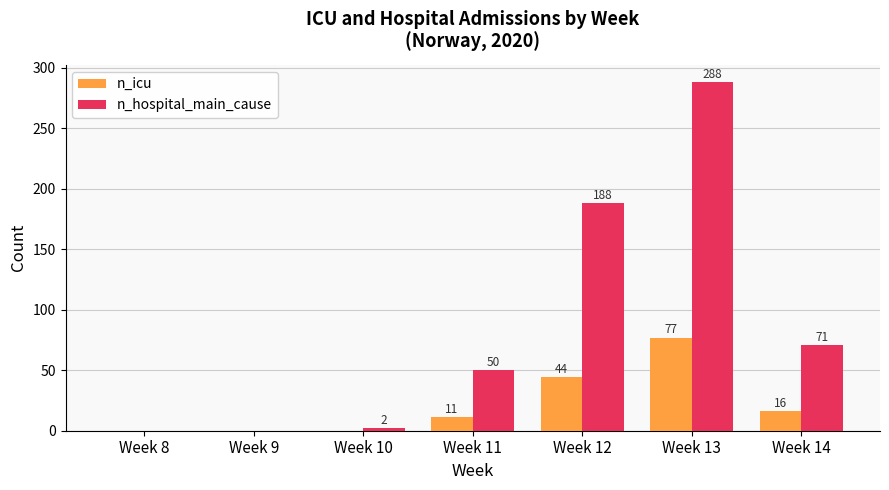

What is the sum of the n_icu values at Week 8 and Week 13?

77